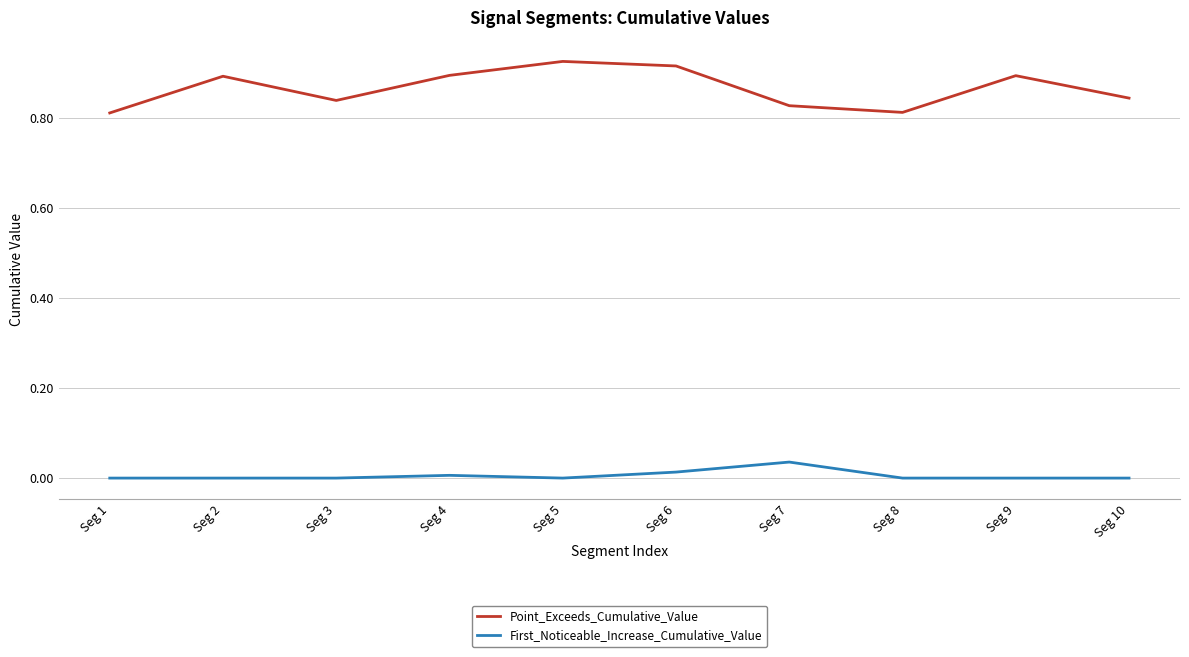

At which label does First_Noticeable_Increase_Cumulative_Value reach its peak?

Seg 7